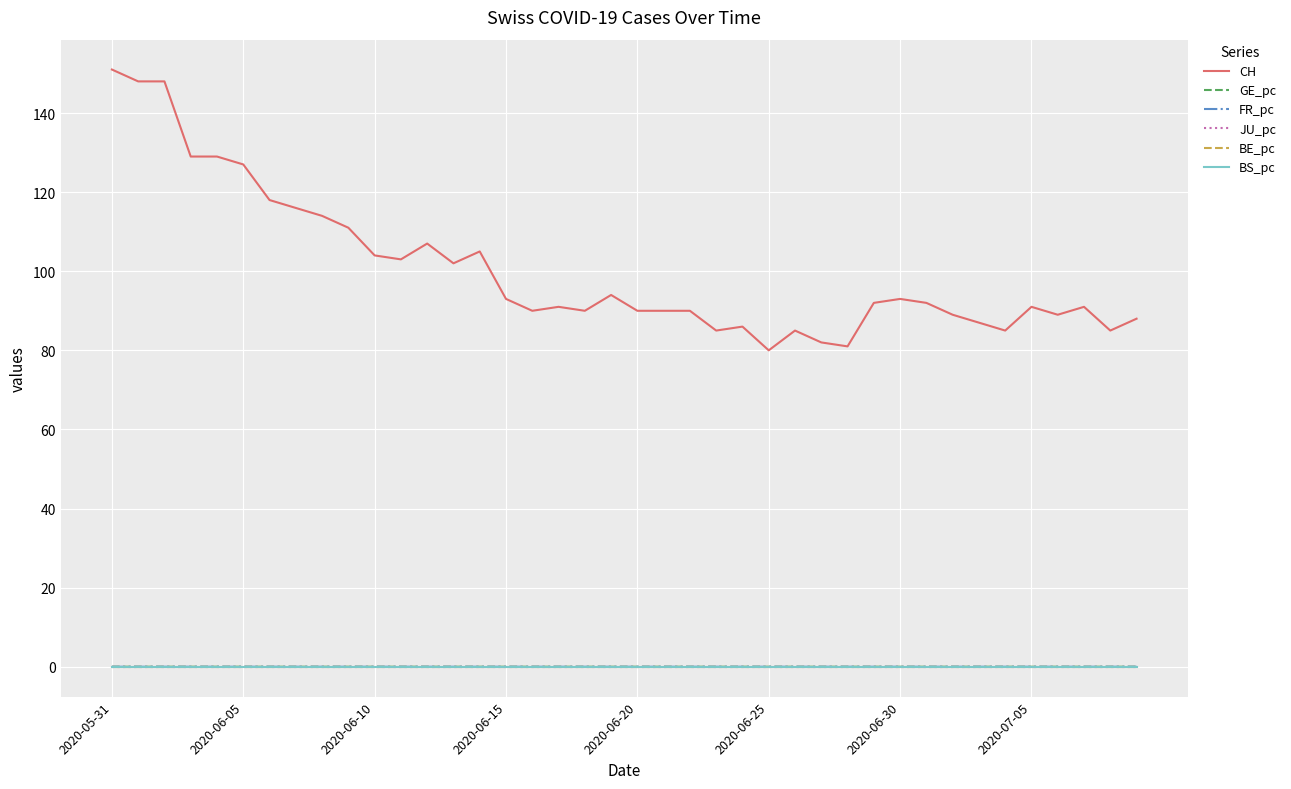

True or false: FR_pc and CH cross at least once.

False